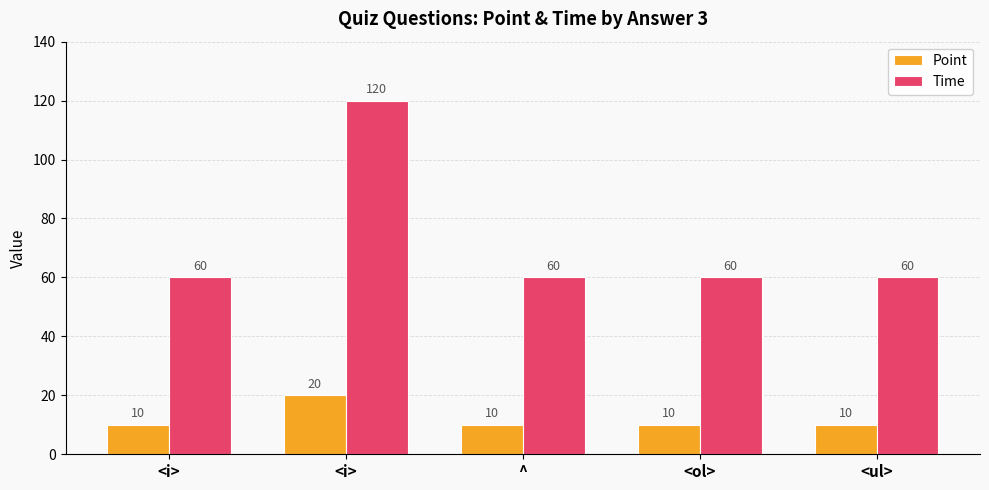

What are all the series names shown in the legend?

Point, Time